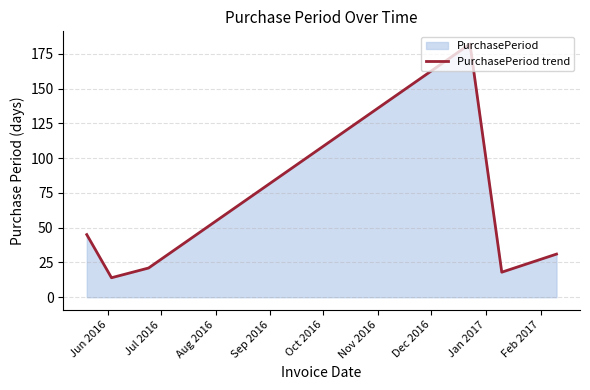

How many interior local peaks (higher than both neighbors) does the data have?

1